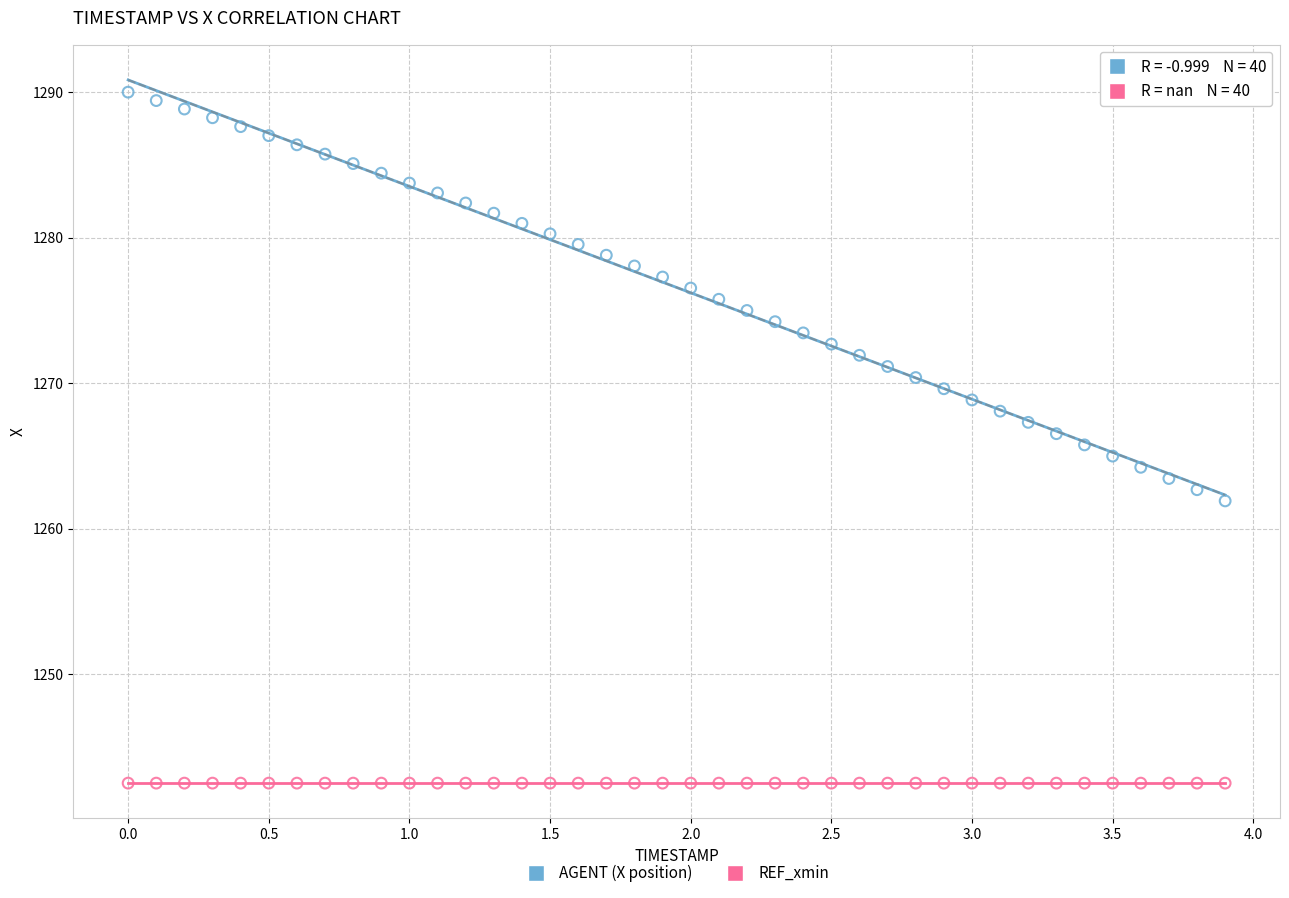

Which series contains the highest Y value?

AGENT (X position)